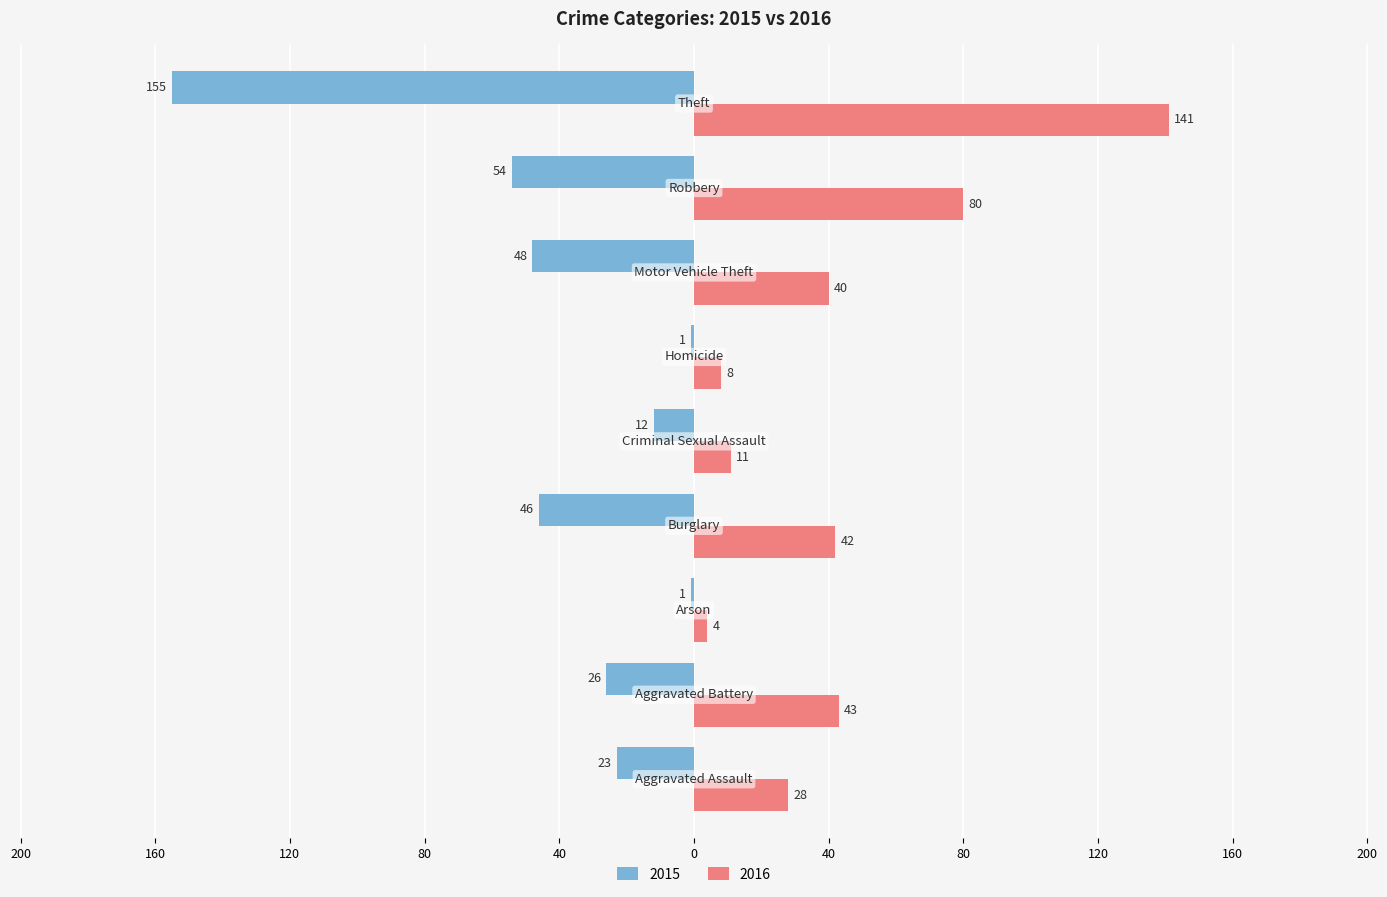

What is the difference between the maximum and minimum values in the 2015 series?

154